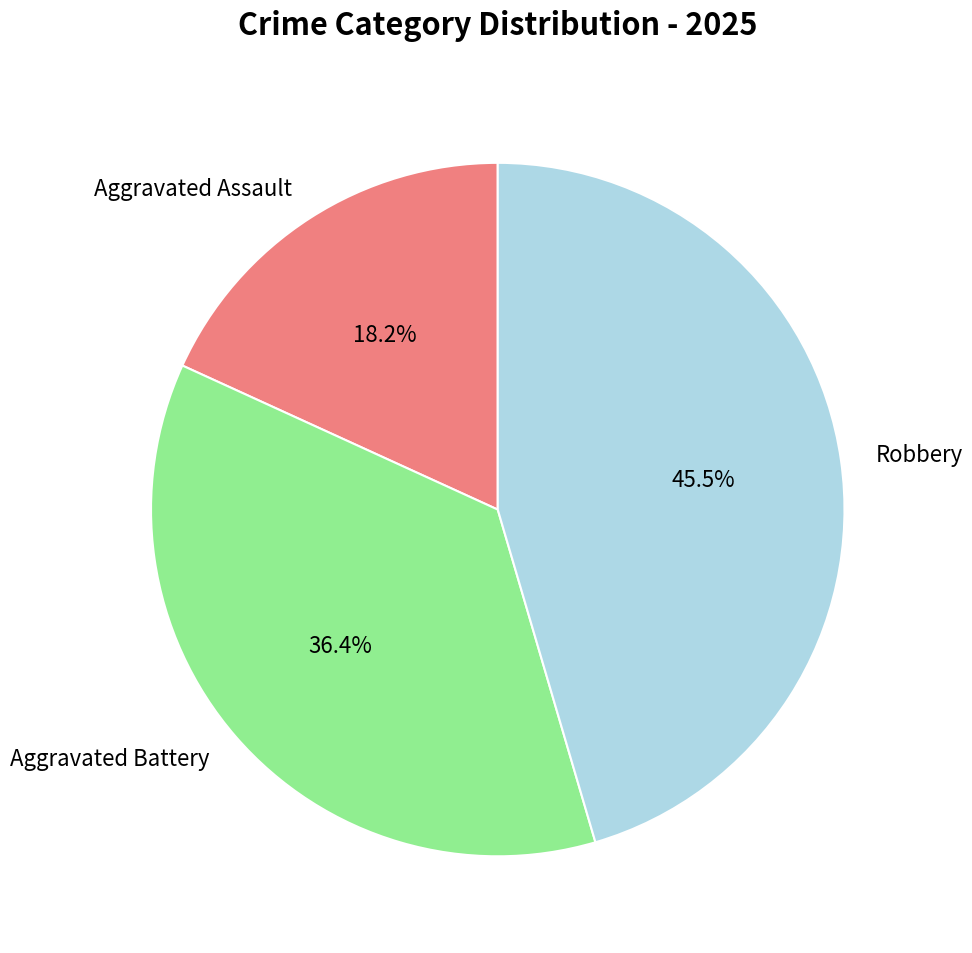

Which slice is the smallest?

Aggravated Assault